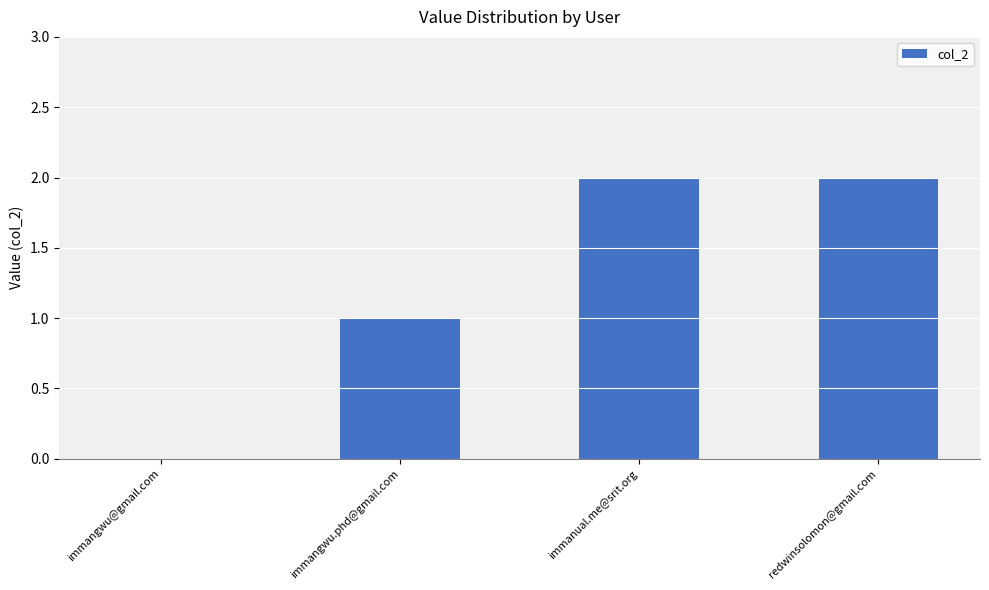

Are the bars horizontal?

No